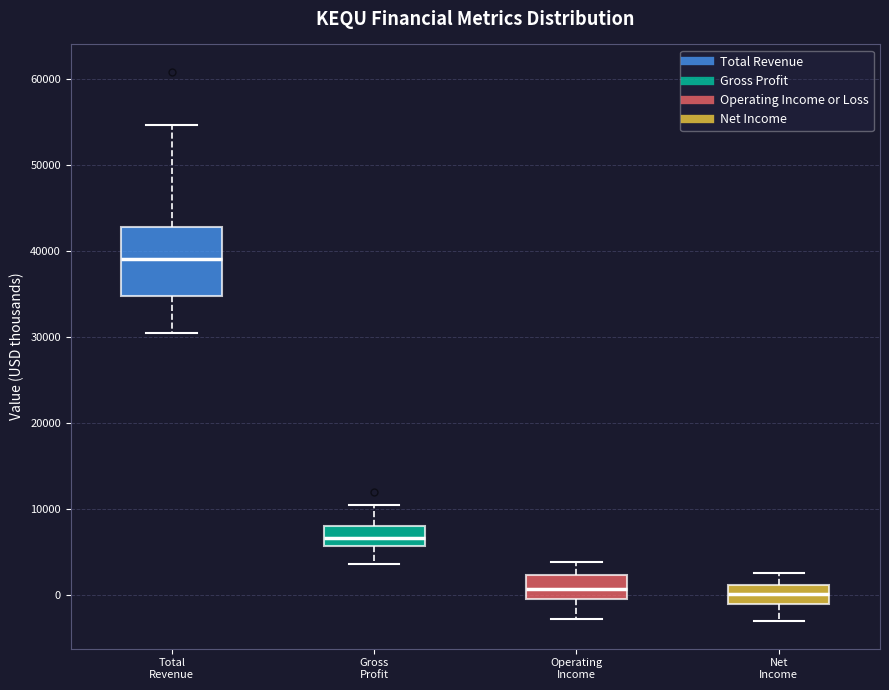

Reading left to right, transcribe this box plot: for each box, give where its median line is, the range the box spans, and where its two whiskers end, as read against the y-axis. The values are not printed on the chart, so give them approximately, as read against the axis.

Total Revenue: median 39000, box 35000 to 43000, whiskers 30000 to 55000
Gross Profit: median 7000, box 6000 to 8000, whiskers 4000 to 10000
Operating Income: median 1000, box 0 to 2000, whiskers -3000 to 4000
Net Income: median 0, box -1000 to 1000, whiskers -3000 to 3000